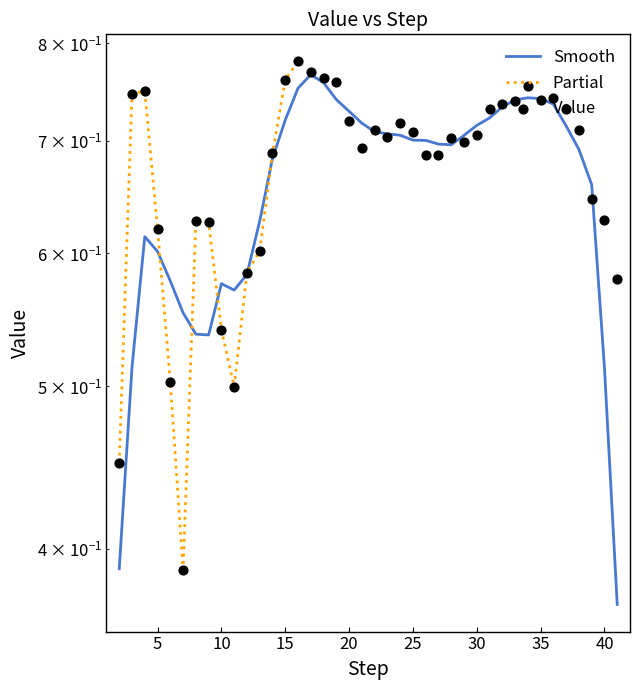

What is the change in value from 30 to 15?

+0.1